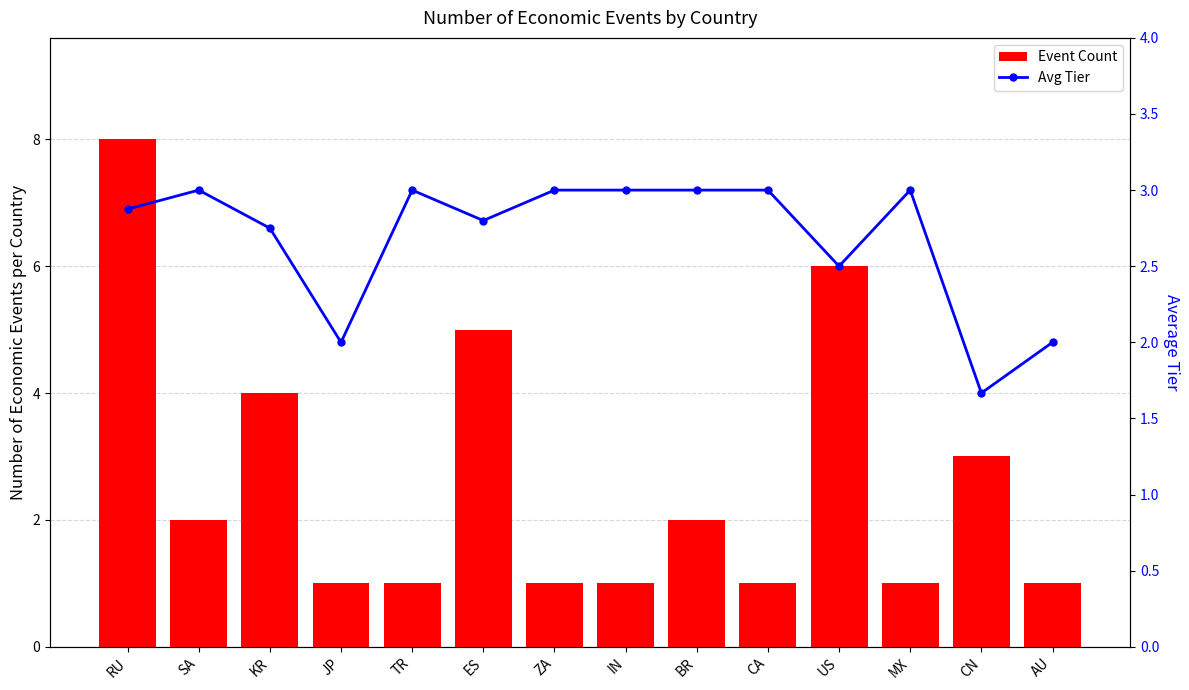

Reading left to right, transcribe all the data shown in this chart.

Event Count: RU=8.0	SA=2.0	KR=4.0	JP=1.0	TR=1.0	ES=5.0	ZA=1.0	IN=1.0	BR=2.0	CA=1.0	US=6.0	MX=1.0	CN=3.0	AU=1.0
Avg Tier: RU=2.9	SA=3.0	KR=2.8	JP=2.0	TR=3.0	ES=2.8	ZA=3.0	IN=3.0	BR=3.0	CA=3.0	US=2.5	MX=3.0	CN=1.7	AU=2.0